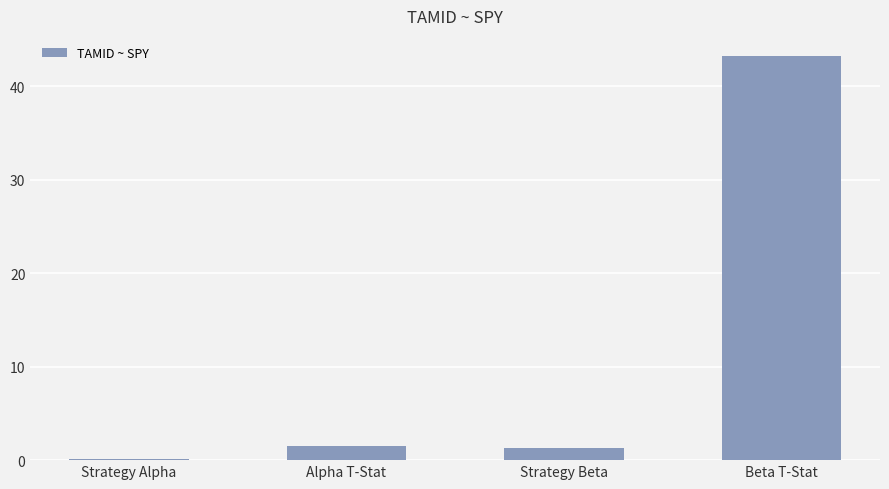

At which category does the chart reach its peak across all series?

Beta T-Stat